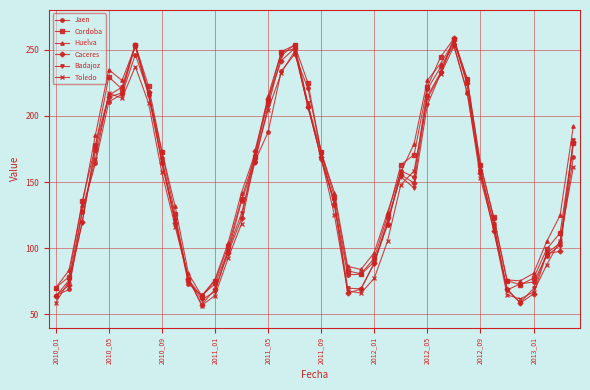

In Caceres, how many points are higher than both neighbors (excluding endpoints)?

4